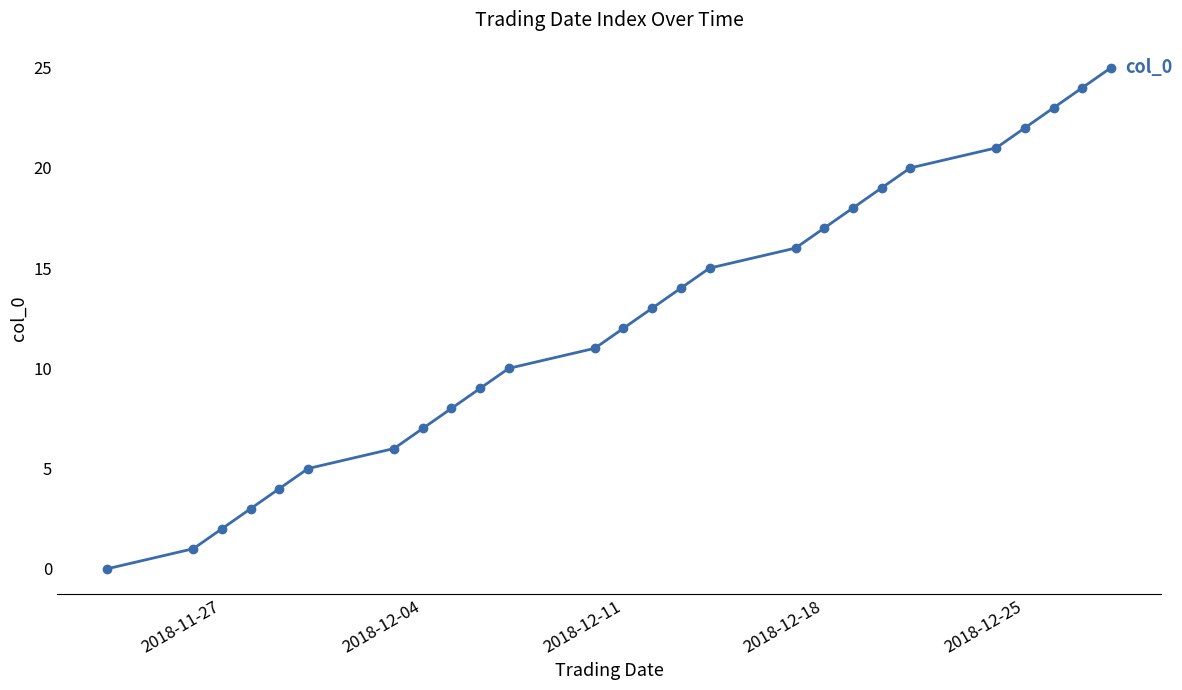

What is the maximum value shown in the chart?

25